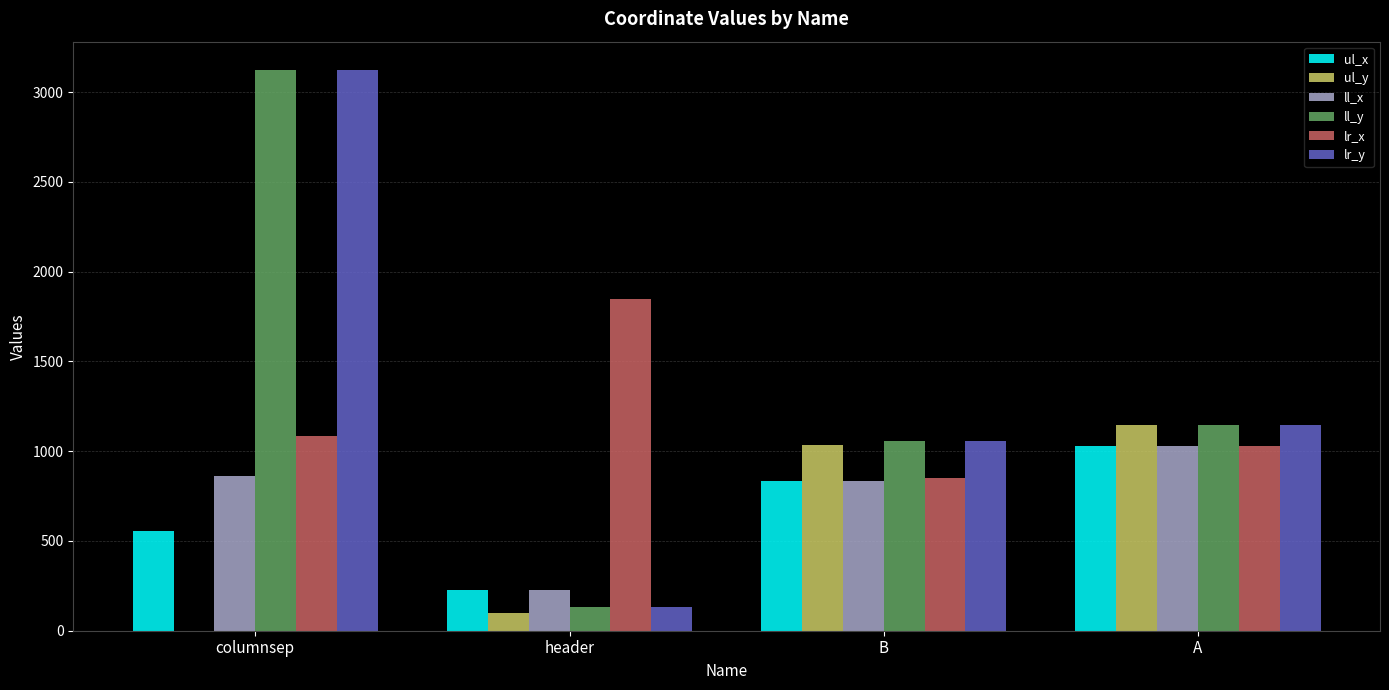

At which label is ll_y closest to 1629?

A